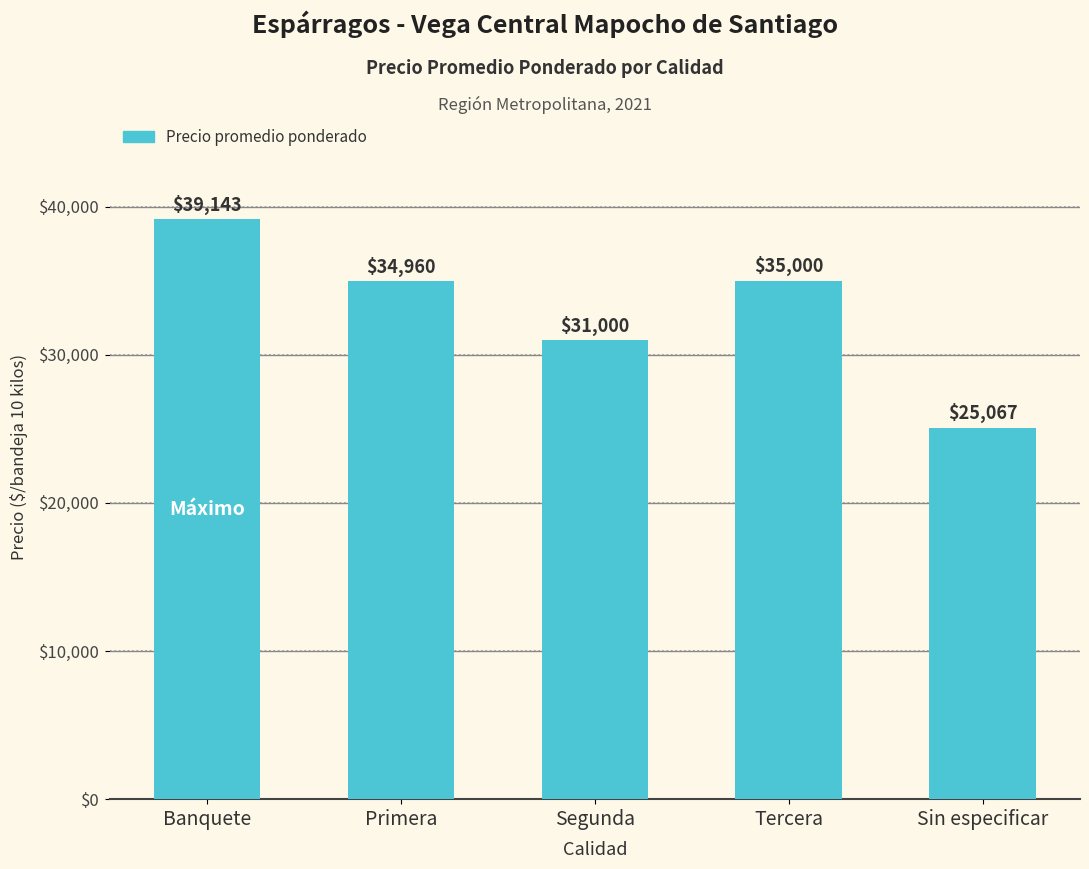

What is the difference between the second highest and minimum values?

9933